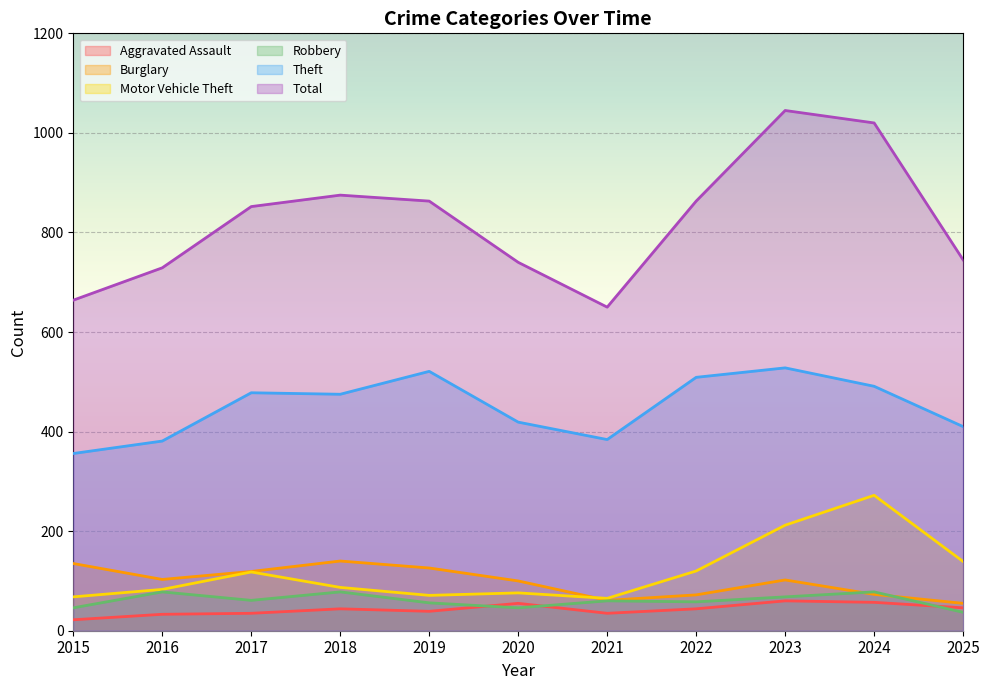

What is the greatest value displayed?

1045